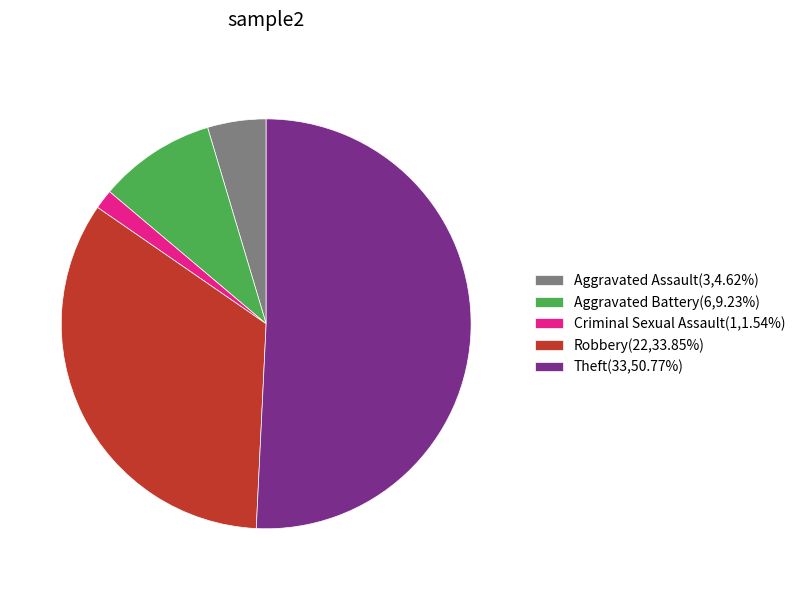

Approximately how many times larger is the value at Criminal Sexual Assault(1,1.54%) compared to Aggravated Assault(3,4.62%)?

0.3